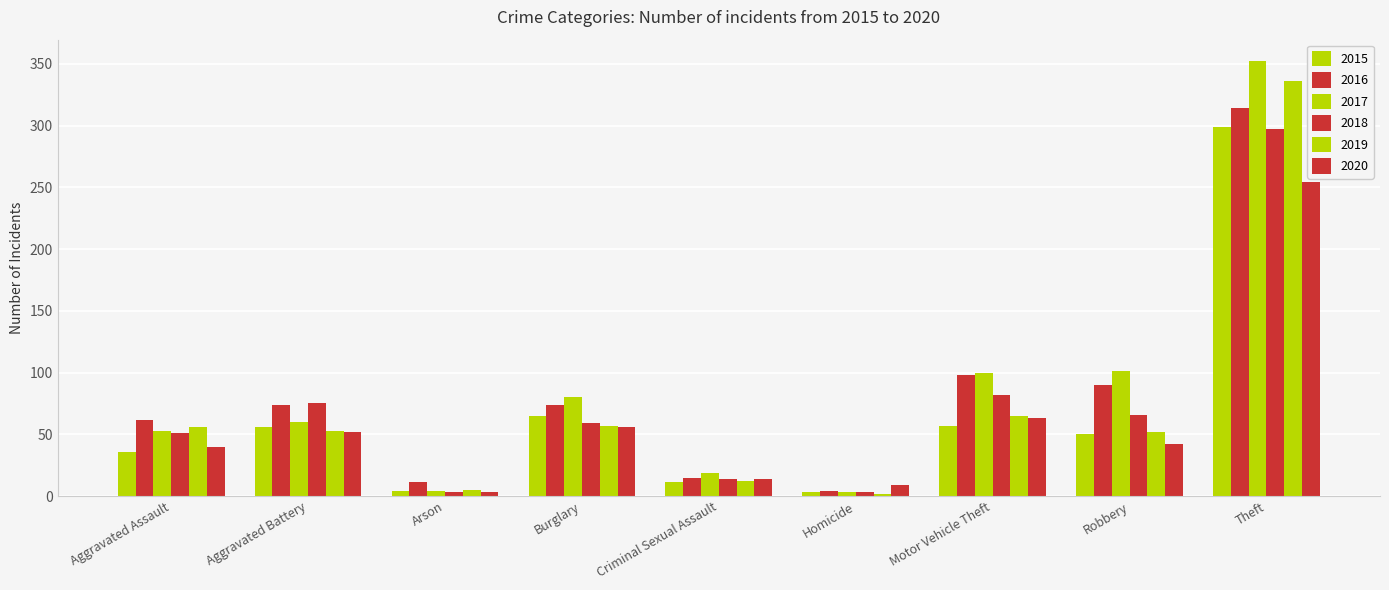

How many categories are shown in the chart?

9